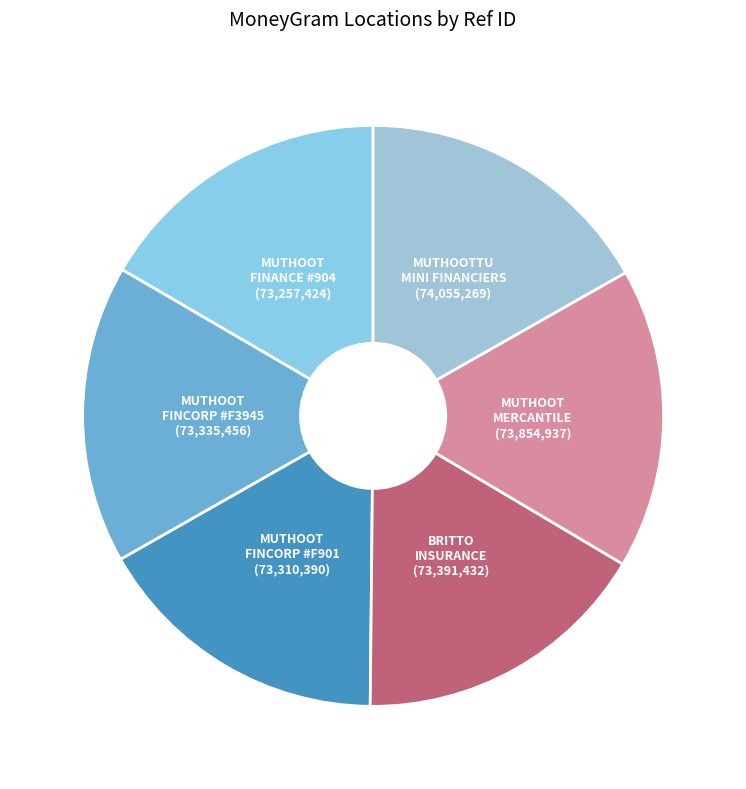

The BRITTO INSURANCE slice represents 17% of the pie. True or false?

True